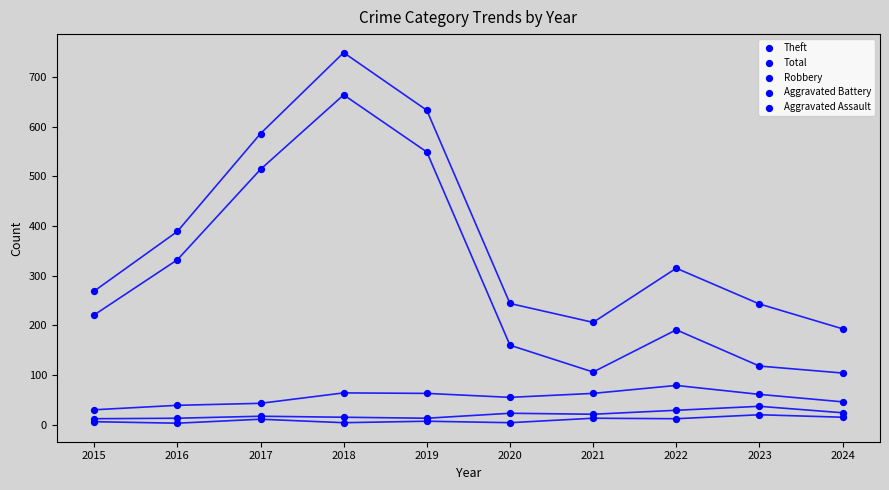

How many lines are shown in the chart?

5